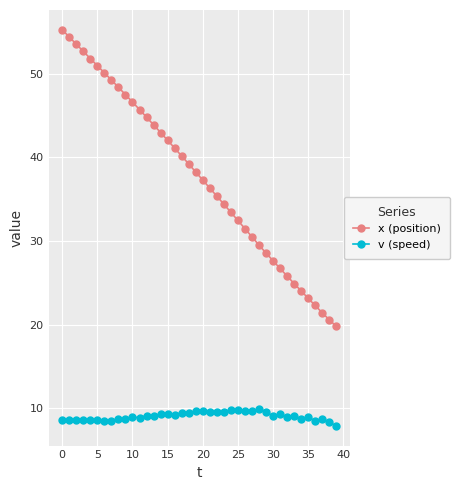

Which series has the largest total across all categories?

x (position)